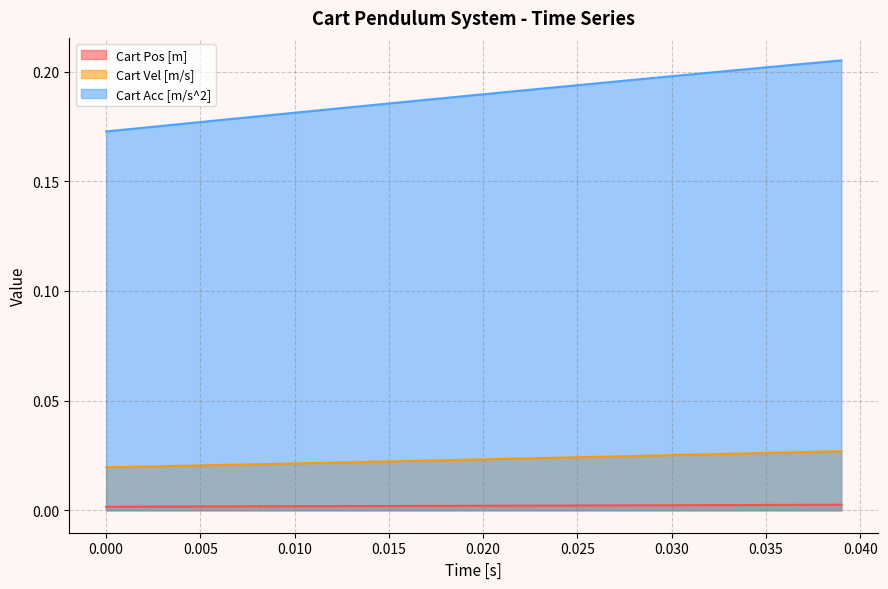

Which series has the largest total across all categories?

Cart Acc [m/s^2]